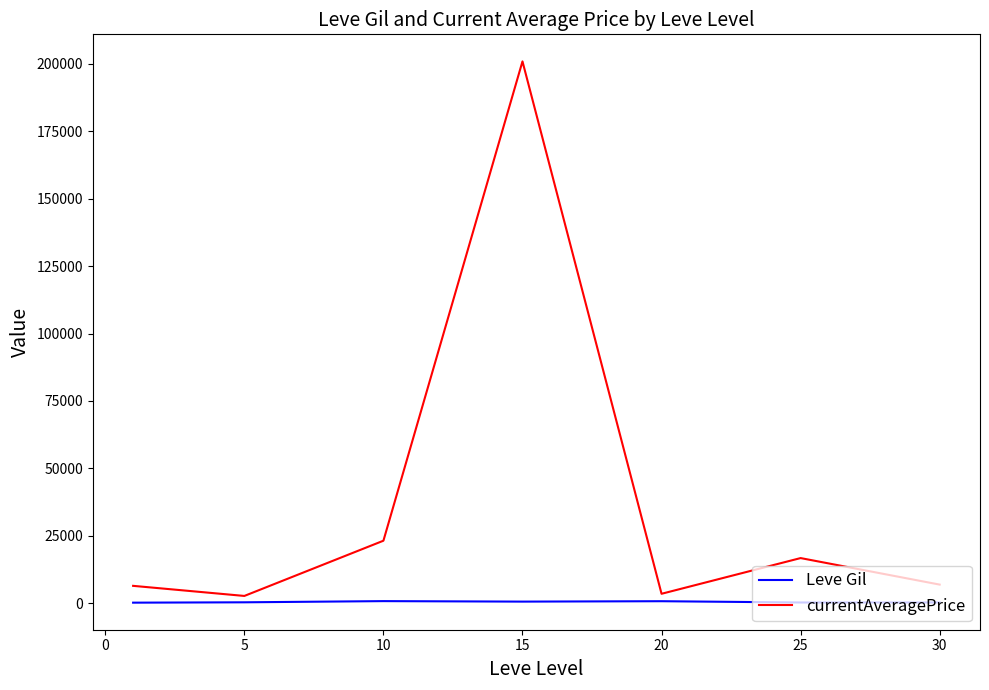

List the series in order of their overall mean, highest first.

currentAveragePrice, Leve Gil